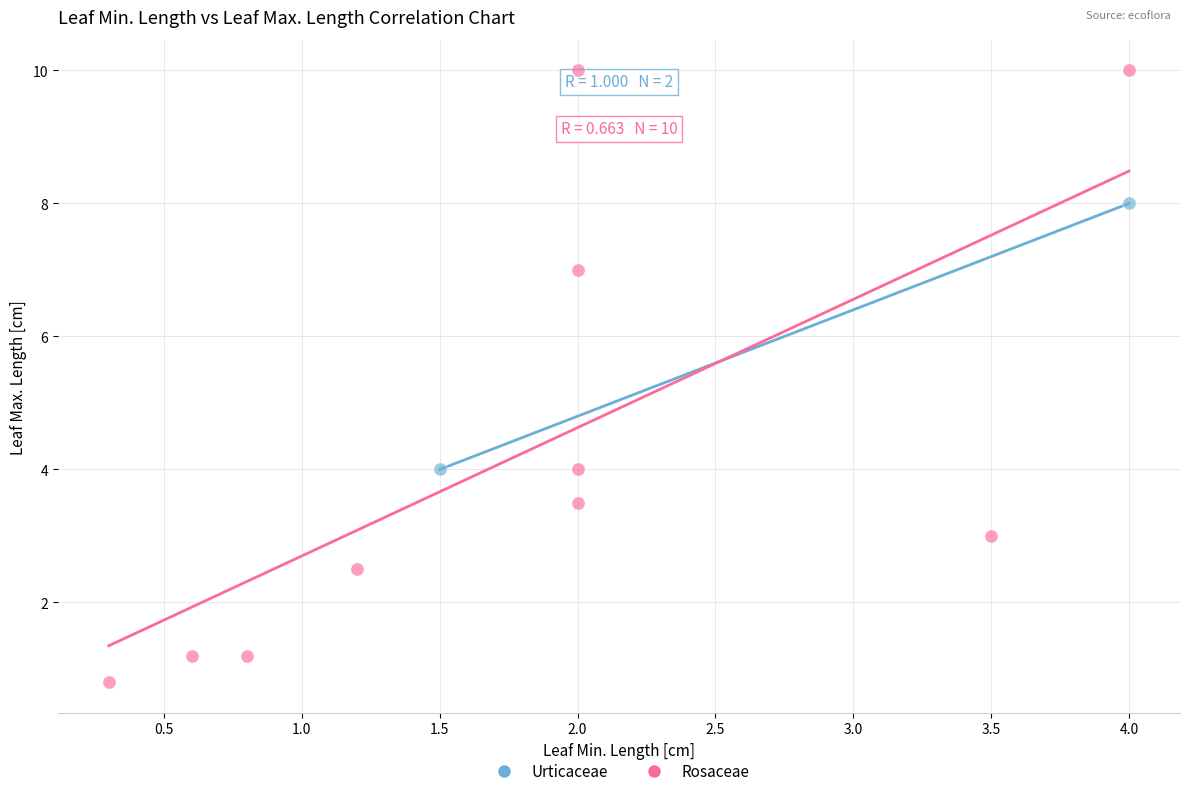

Which series reaches the maximum Y coordinate?

Rosaceae